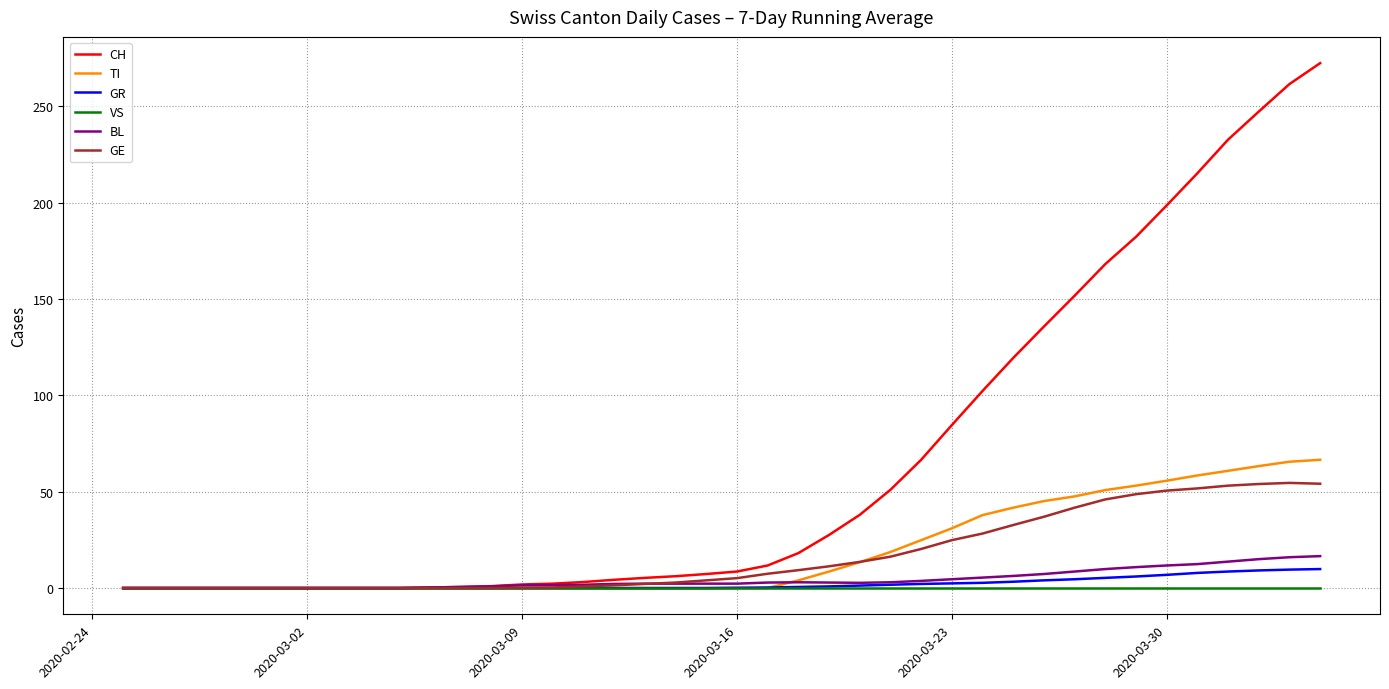

Which series has the widest spread of values?

CH